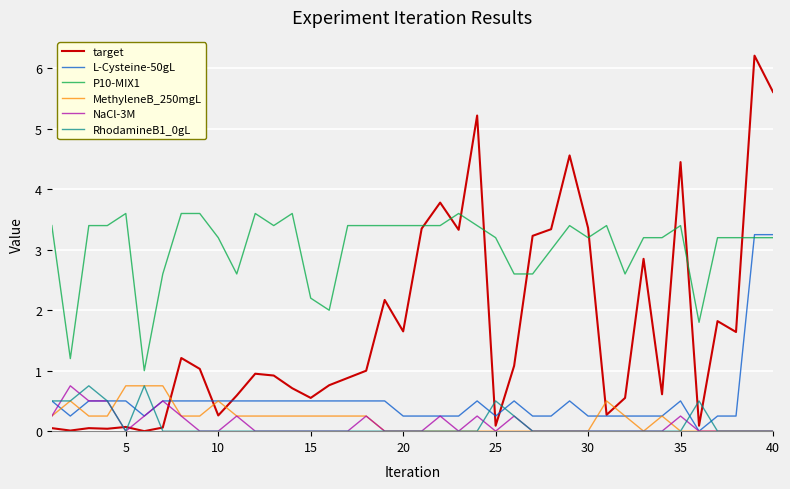

What is the greatest value displayed?

6.2